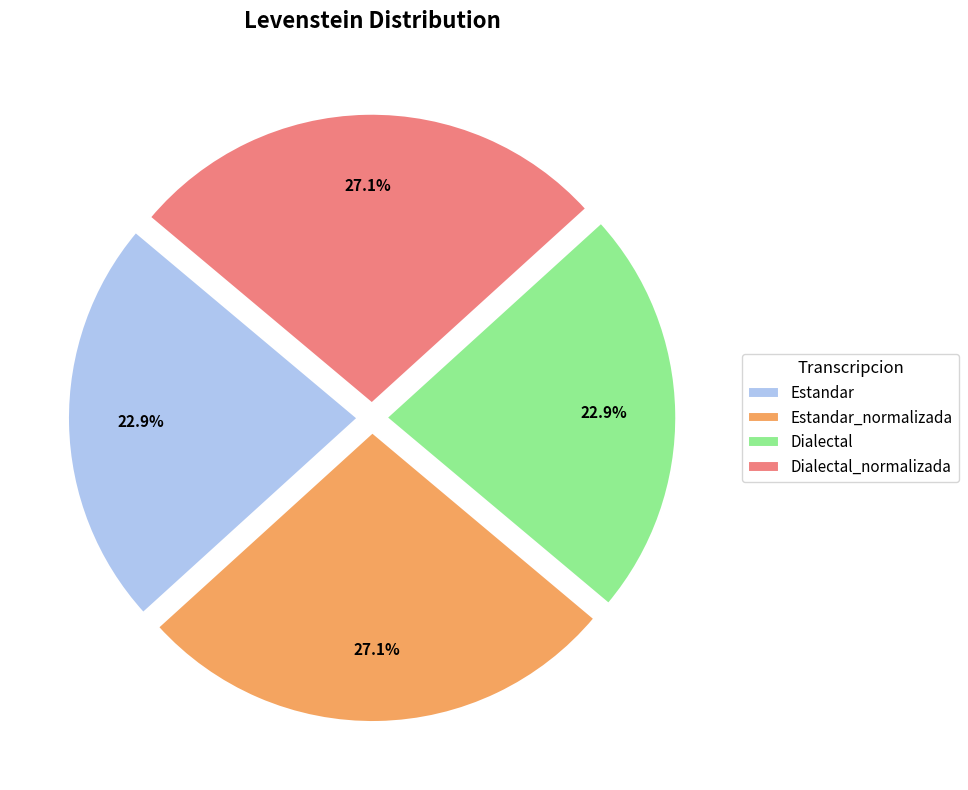

Does Estandar_normalizada represent more than half of the total?

No